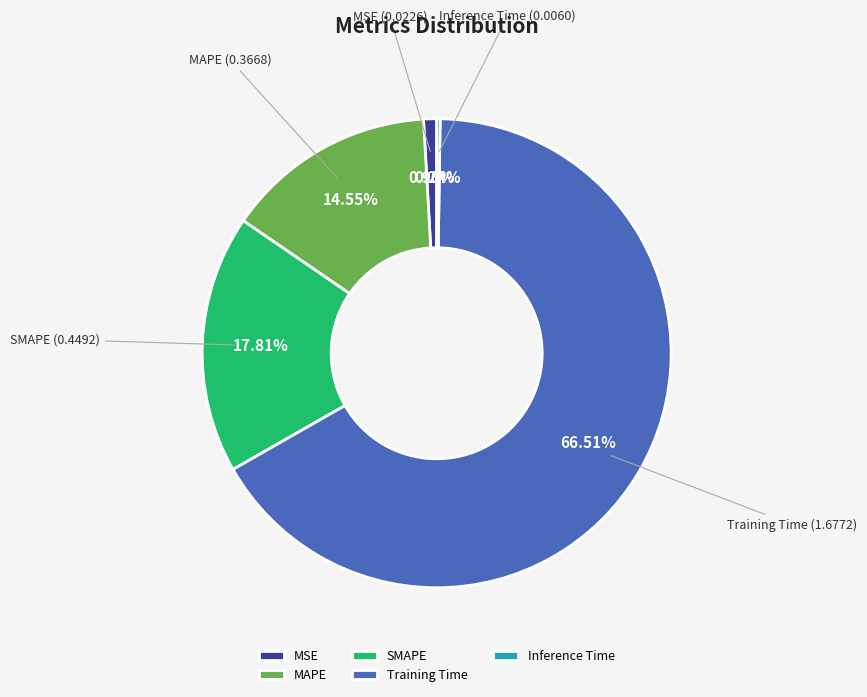

What is the largest slice in the pie chart?

Training Time